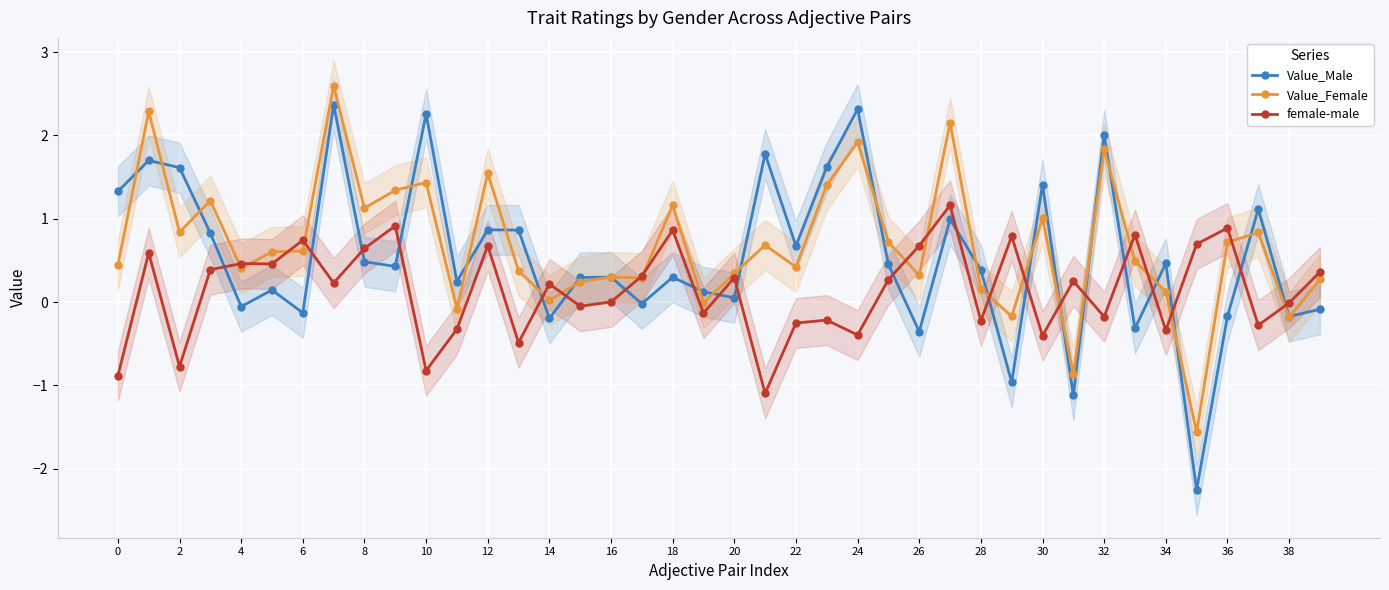

True or false: Value_Male and Value_Female intersect in this chart.

True